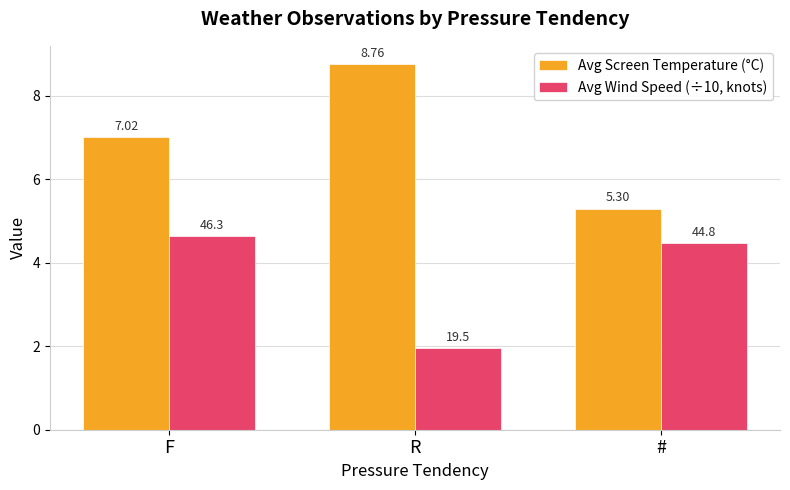

What is the highest value of the Avg Screen Temperature (°C) series?

8.8